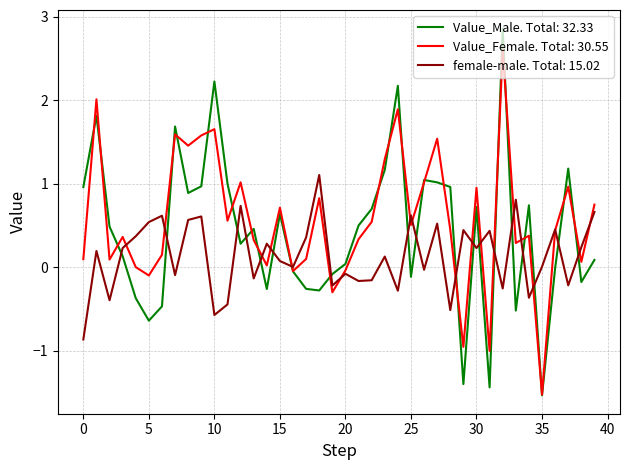

List the series in order of their peak value, lowest first.

female-male. Total: 15.02, Value_Female. Total: 30.55, Value_Male. Total: 32.33